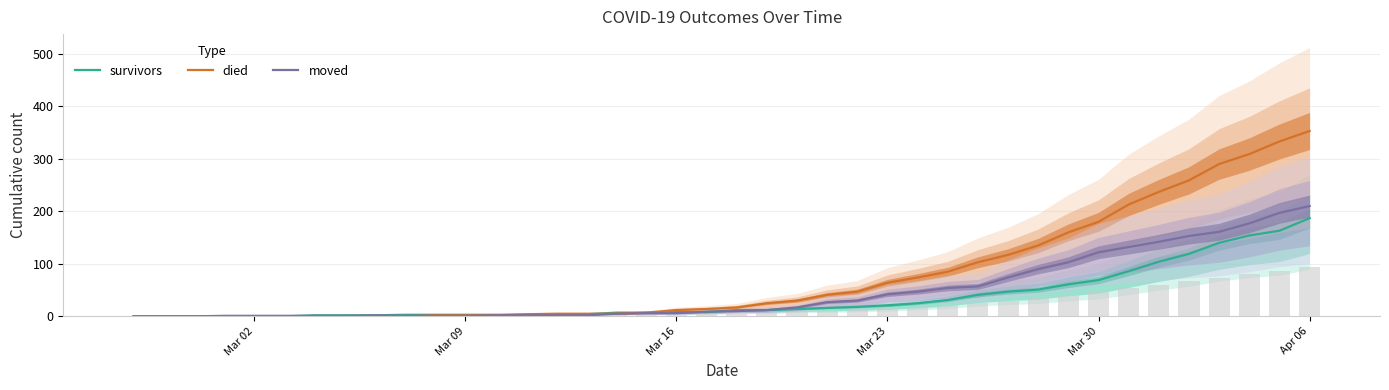

How many data points in survivors are less than 12?

20